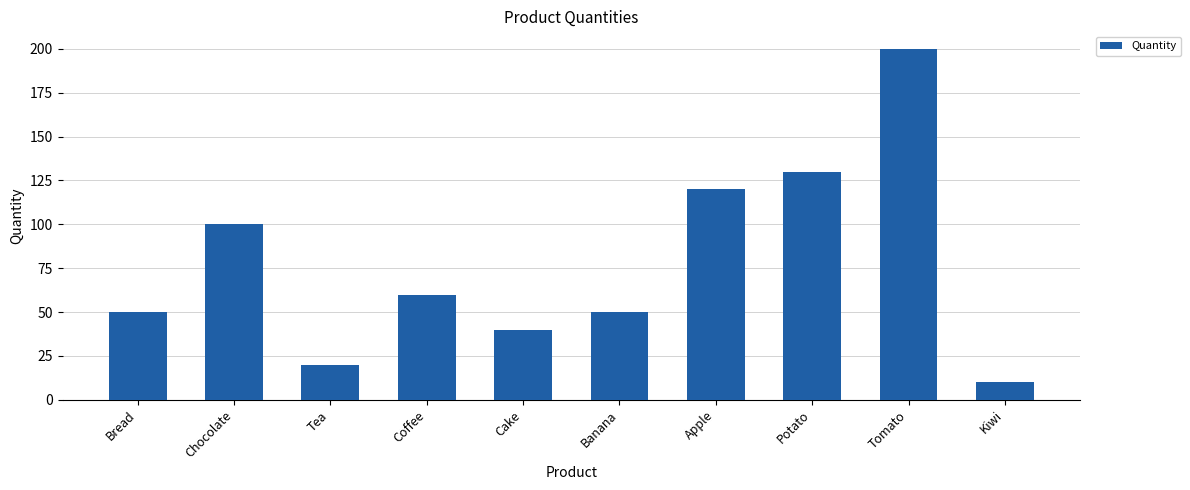

Reading left to right, what are all the values shown in this chart?

50	100	20	60	40	50	120	130	200	10